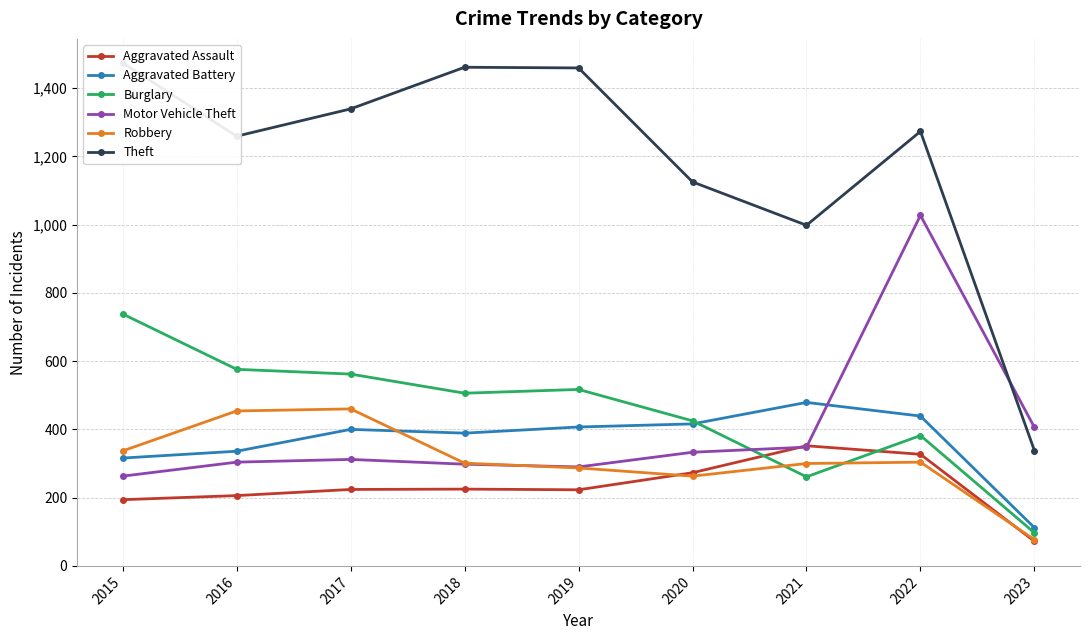

Where does the Burglary series first go above 506?

2015